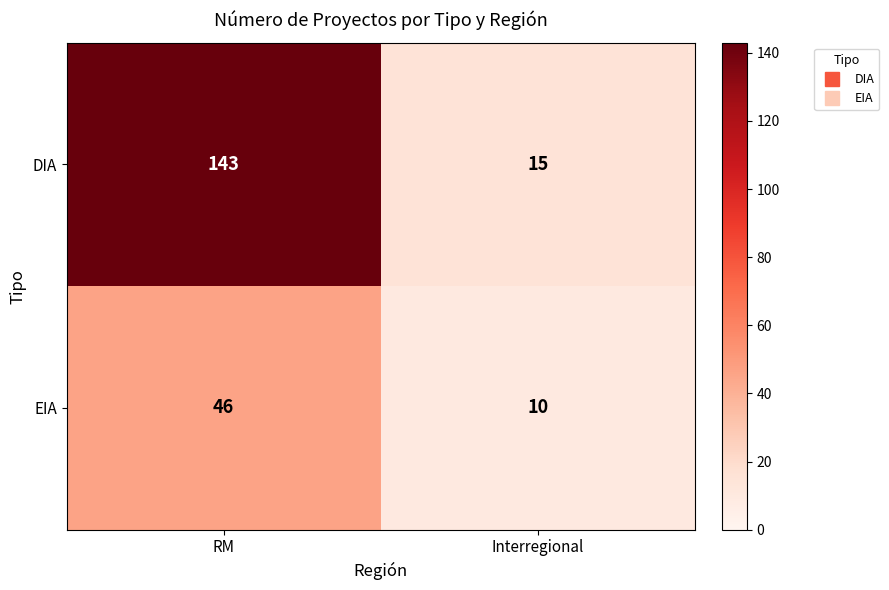

What is the approximate value of DIA at RM, to the nearest 5?

145